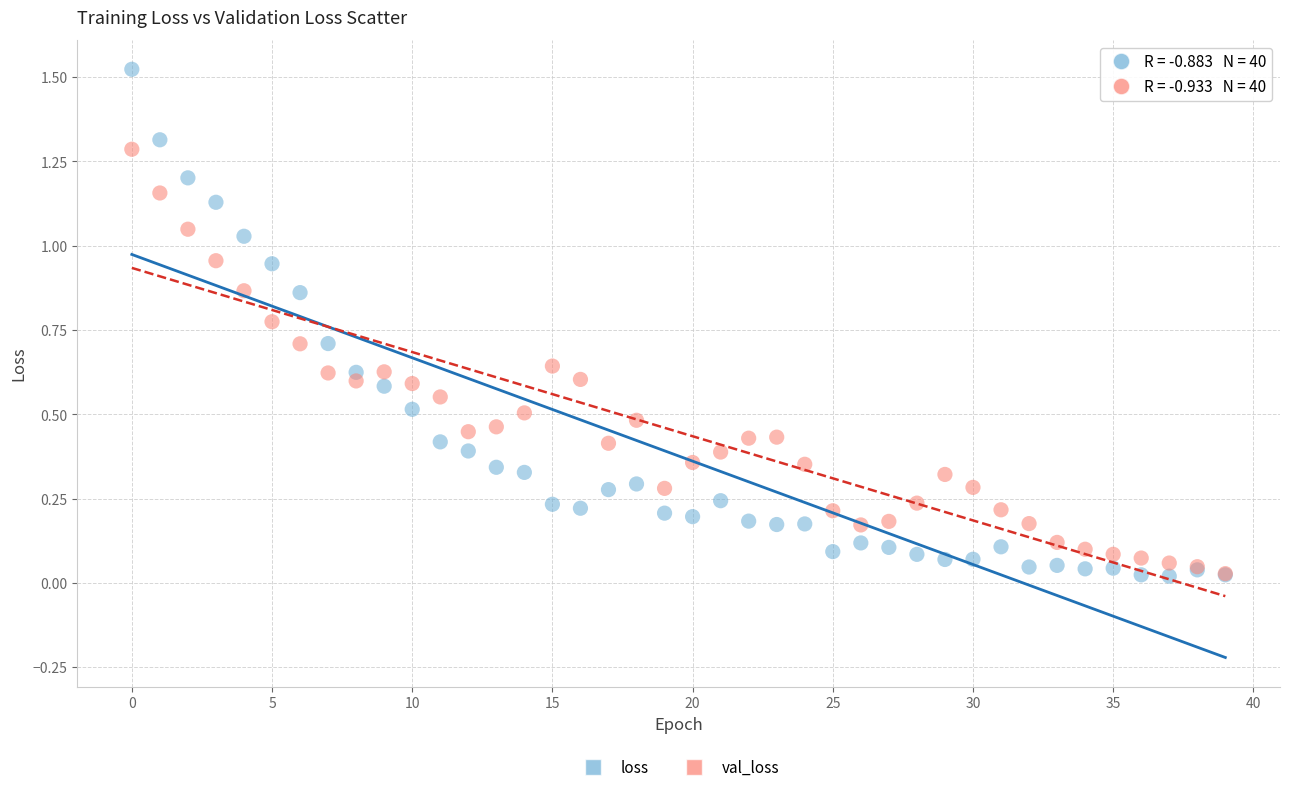

Which series contains the highest Y value?

loss